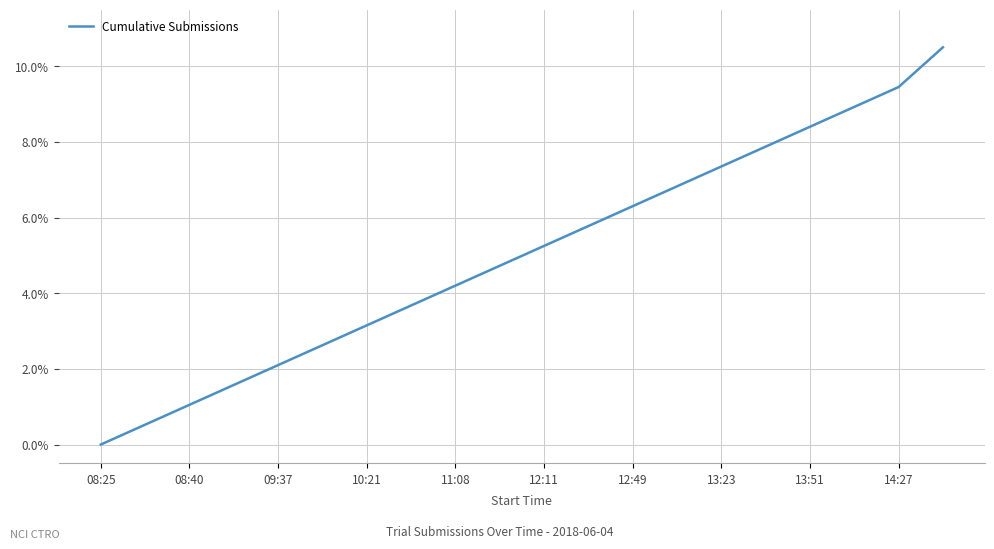

What is the maximum value shown in the chart?

10.5